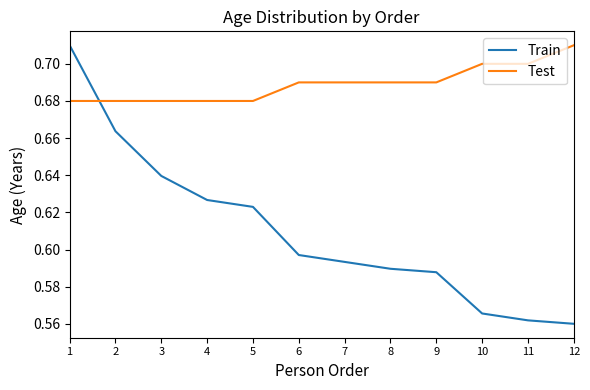

After their last crossing, which series has the higher values: Train or Test?

Test